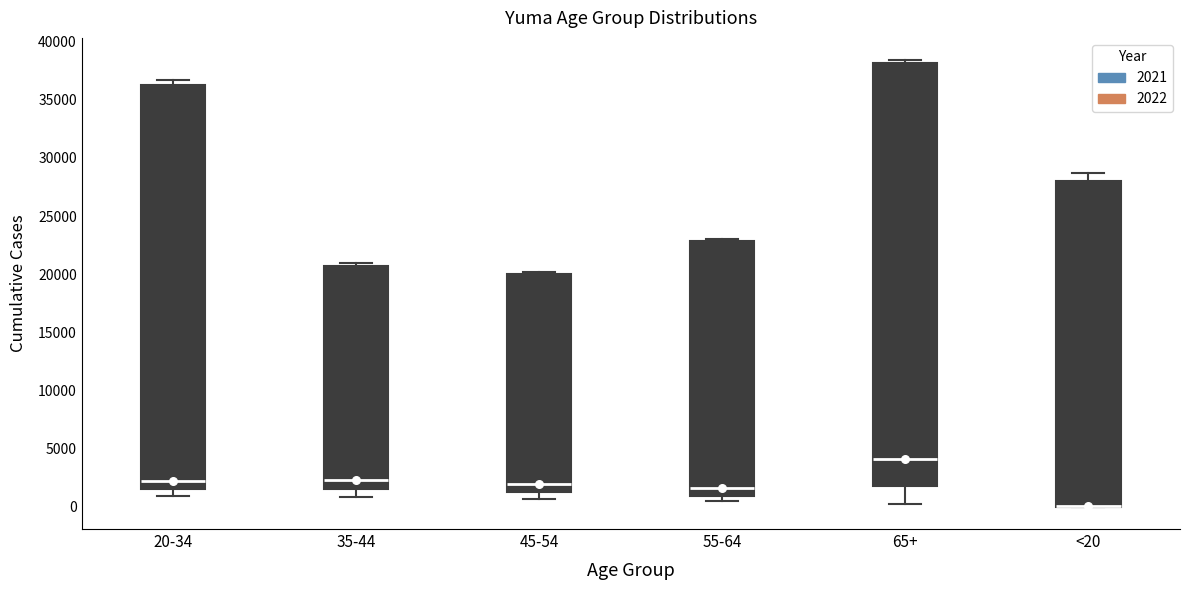

Where does the median line of the box for 65+ sit on the y-axis? The values are not printed on the chart, so give them approximately, as read against the axis.

4000